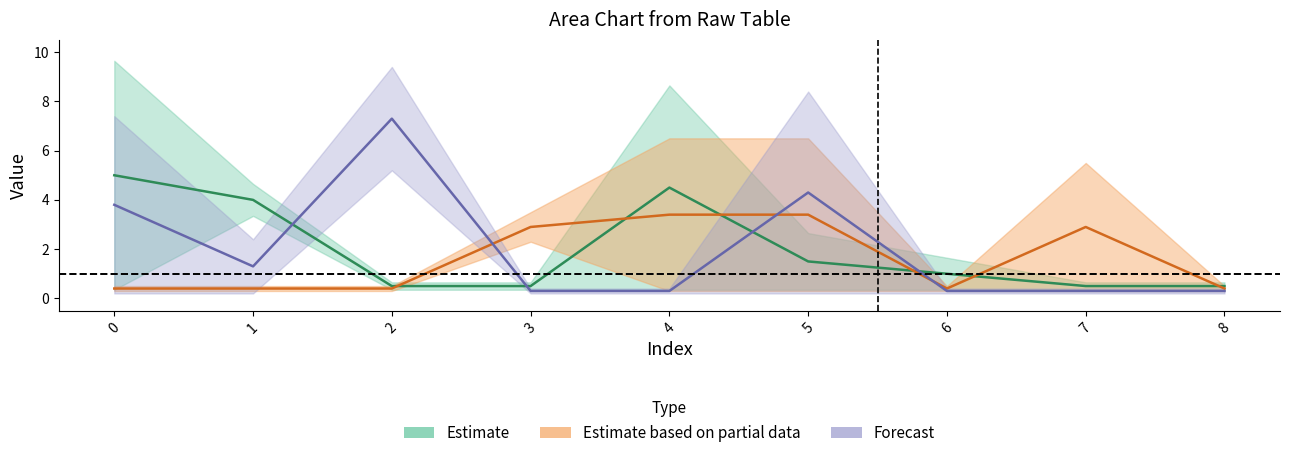

Is it true that col_8 equals -6 at 3?

False